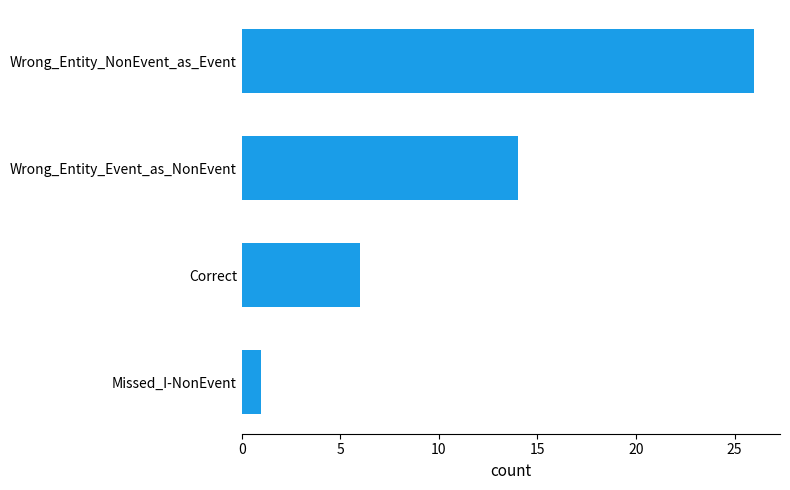

How many bars are there in total?

4